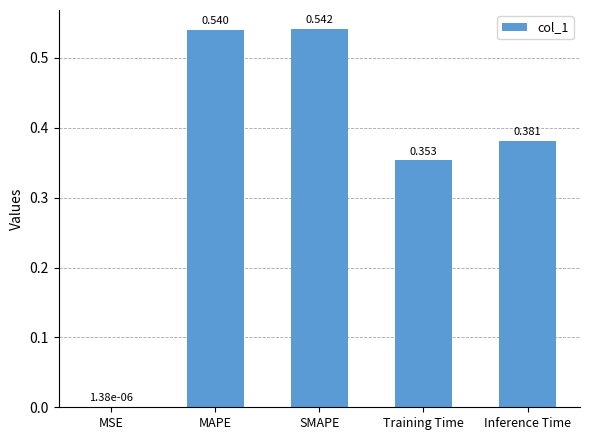

Which label corresponds to the largest value in the chart?

SMAPE